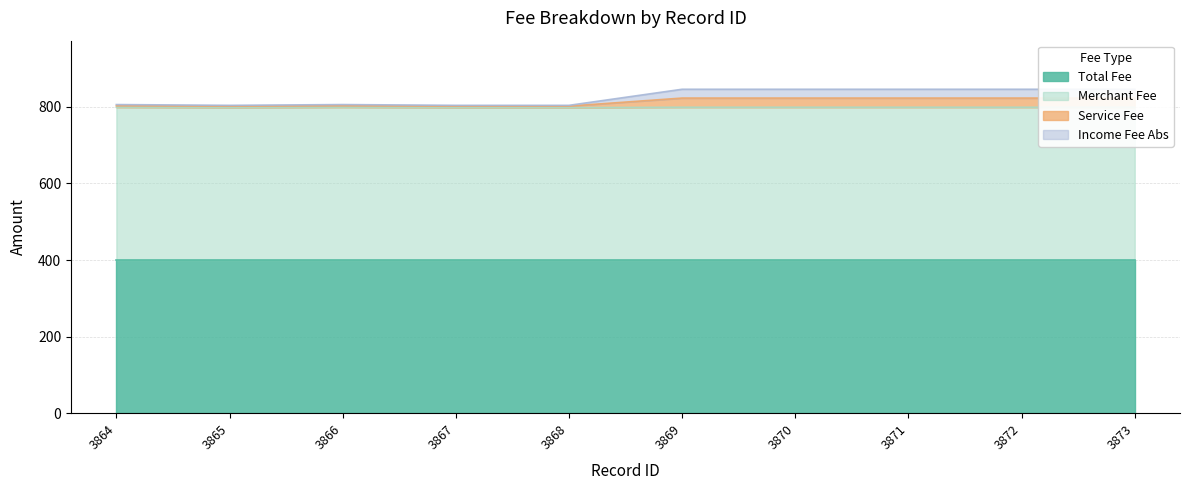

What is the difference between the merchant_fee values at 3864 and 3865?

1